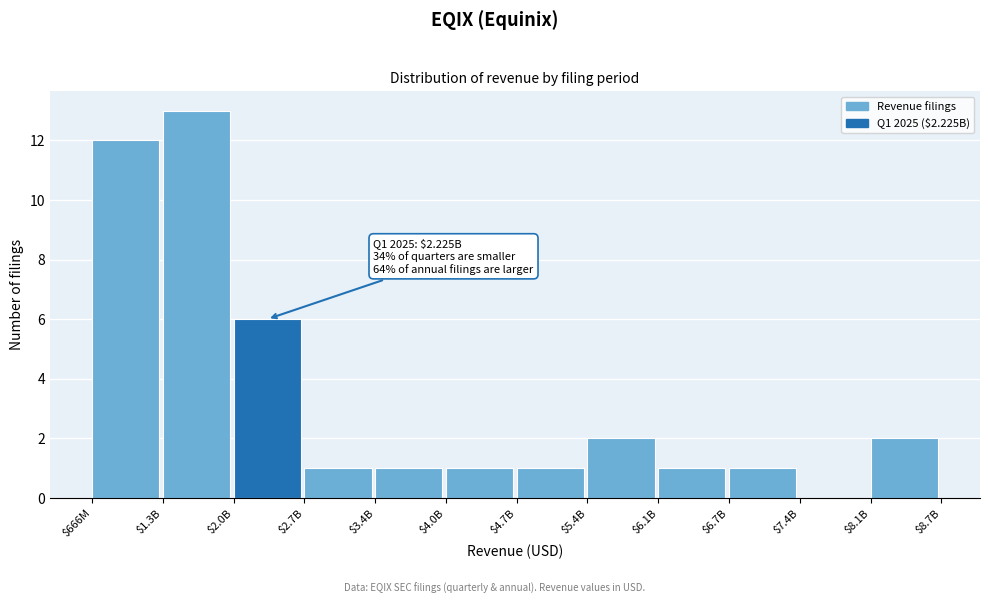

Is it true that the value at $3.4B is 1?

True